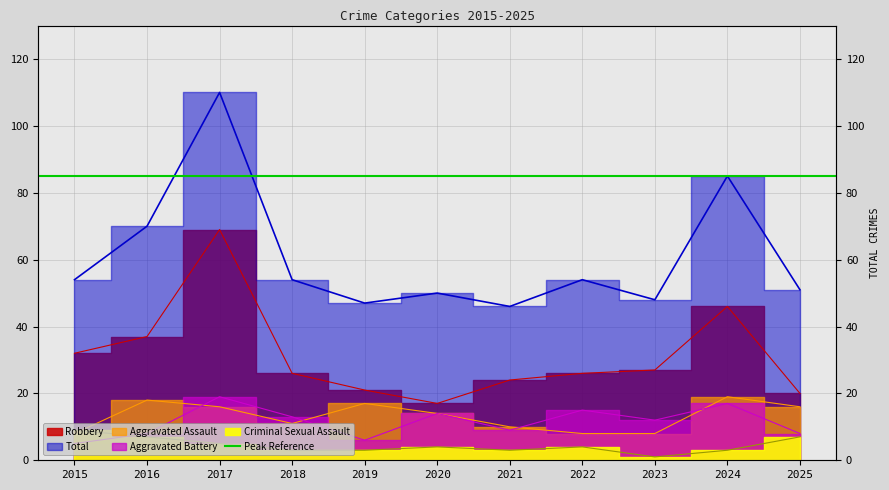

What is the maximum value for Robbery?

69